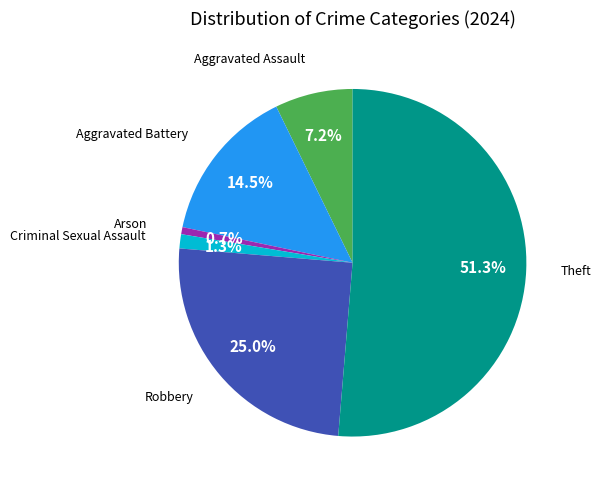

How many slices are in this pie chart?

6